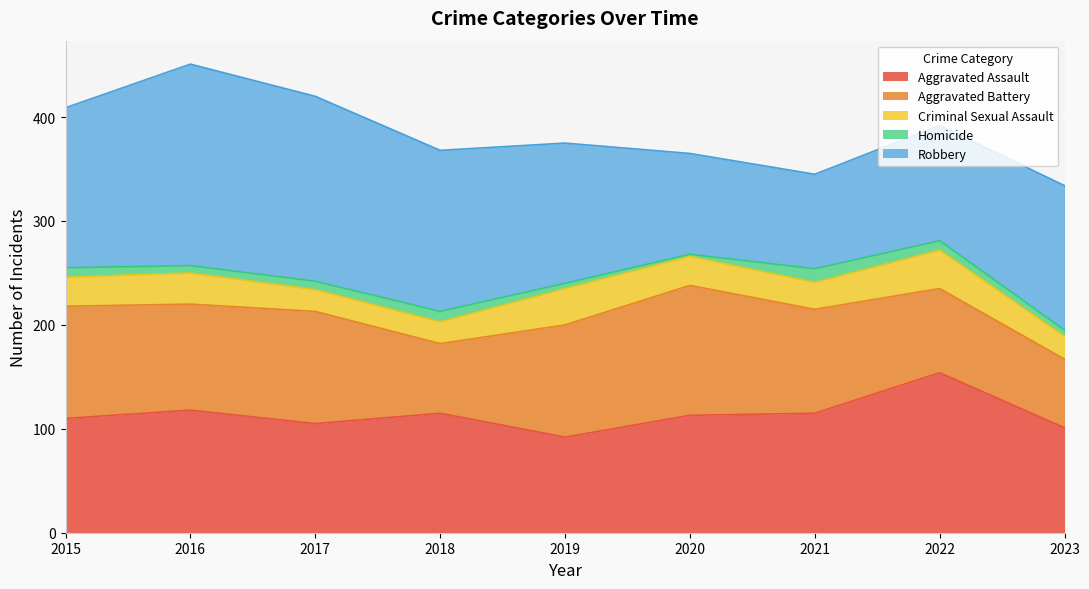

What is the lowest value of the Robbery series?

91